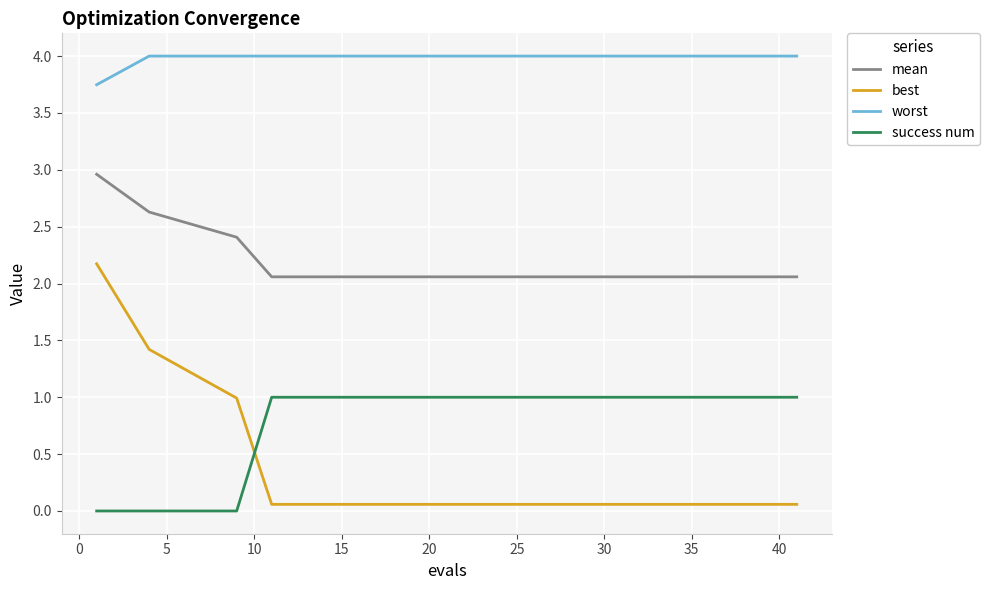

True or false: worst and mean intersect in this chart.

False